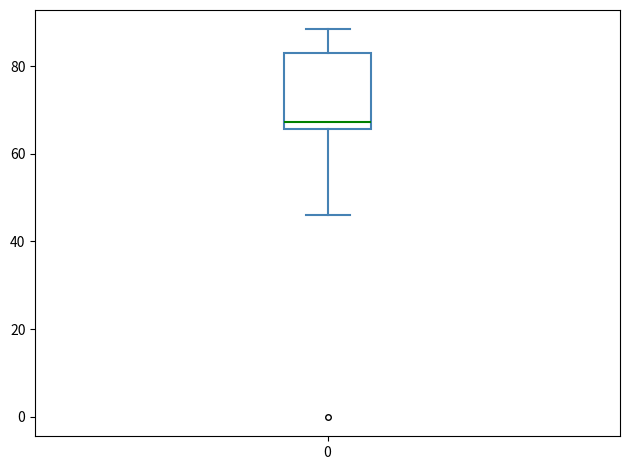

Where is the upper edge of the box at x = 0 on the y-axis? The values are not printed on the chart, so give them approximately, as read against the axis.

82